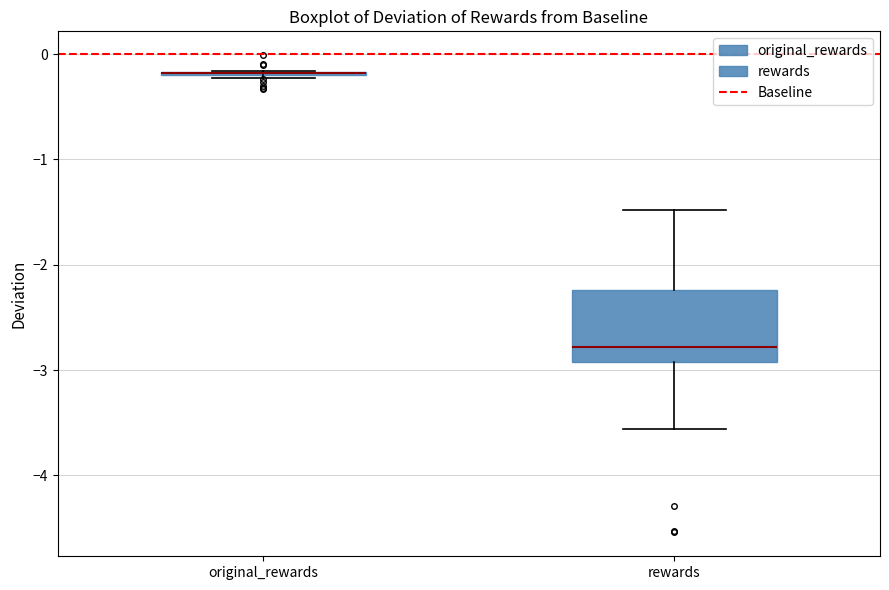

Reading left to right, read every box against the y-axis: the position of its median line, the range the box covers, and the ends of its whiskers. The values are not printed on the chart, so give them approximately, as read against the axis.

original_rewards: box collapsed to a line at -0.2, whiskers -0.2 to -0.2
rewards: median -2.8, box -2.9 to -2.2, whiskers -3.6 to -1.5